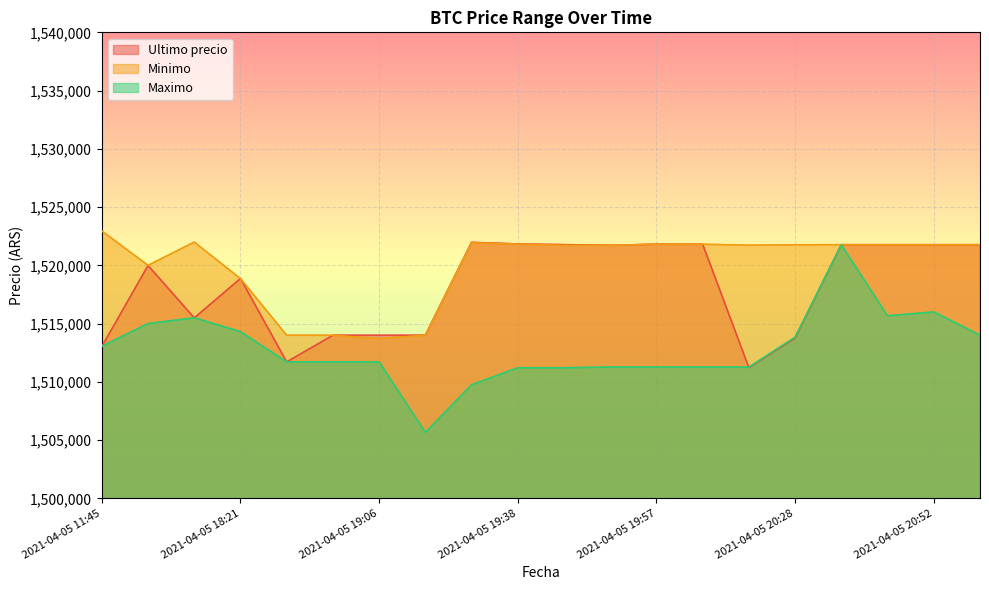

What position from the left is 2021-04-05 20:38?

17